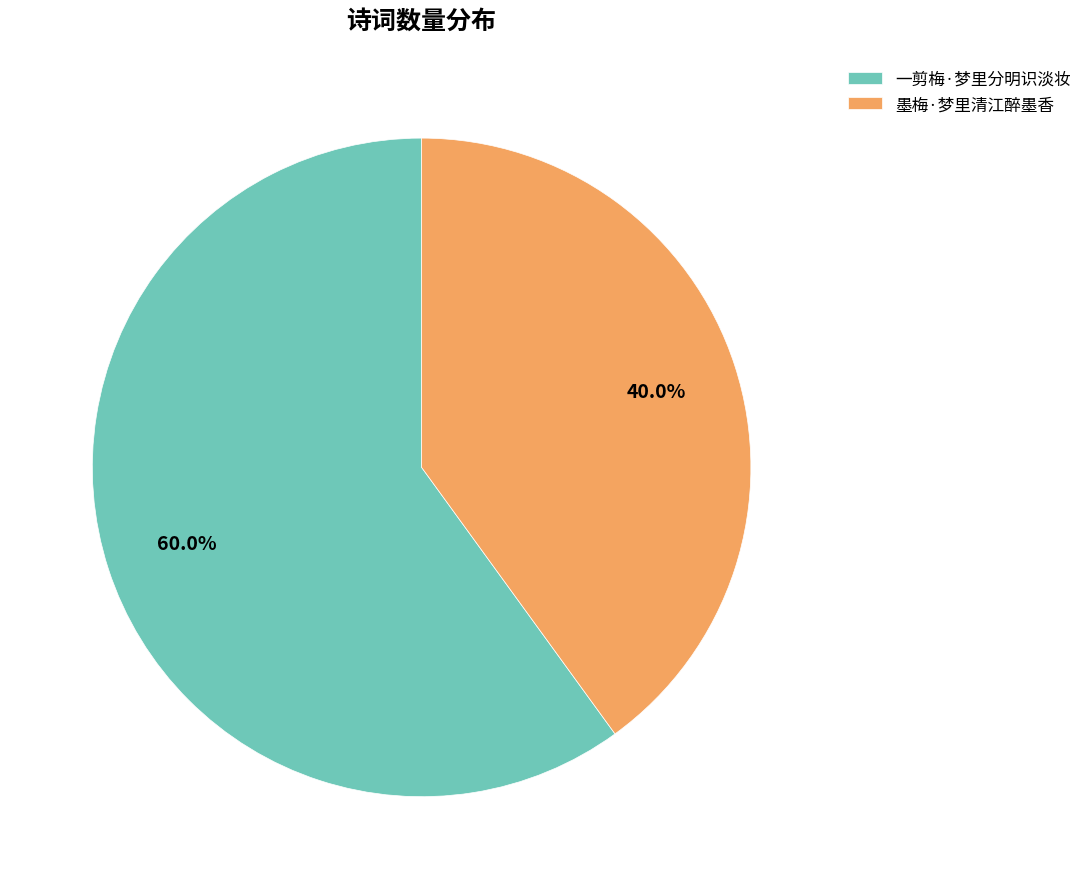

What percentage is the 墨梅·梦里清江醉墨香 slice, to the nearest percent?

40%